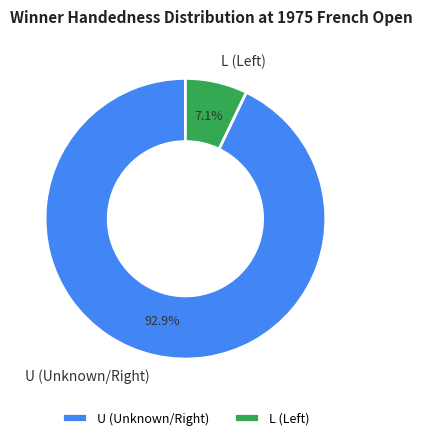

How many slices are in this pie chart?

2